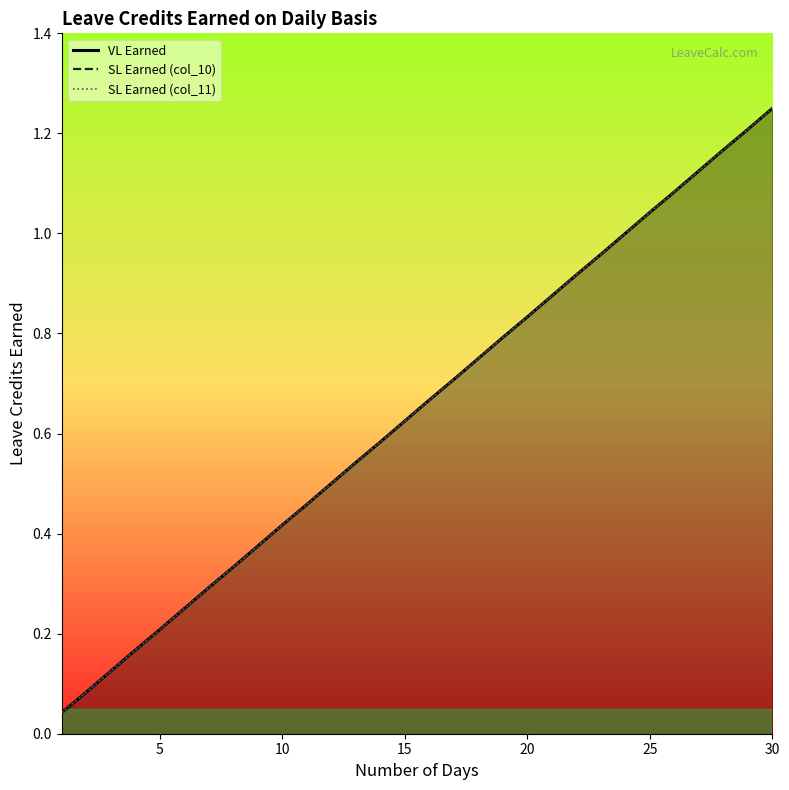

Reading right to left, extract all data points from this chart.

VL Earned: 1.2	1.2	1.2	1.1	1.1	1.0	1.0	1.0	0.9	0.9	0.8	0.8	0.8	0.7	0.7	0.6	0.6	0.5	0.5	0.5	0.4	0.4	0.3	0.3	0.2	0.2	0.2	0.1	0.1	0.0
SL Earned (col_10): 1.2	1.2	1.2	1.1	1.1	1.0	1.0	1.0	0.9	0.9	0.8	0.8	0.8	0.7	0.7	0.6	0.6	0.5	0.5	0.5	0.4	0.4	0.3	0.3	0.2	0.2	0.2	0.1	0.1	0.0
SL Earned (col_11): 1.2	1.2	1.2	1.1	1.1	1.0	1.0	1.0	0.9	0.9	0.8	0.8	0.8	0.7	0.7	0.6	0.6	0.5	0.5	0.5	0.4	0.4	0.3	0.3	0.2	0.2	0.2	0.1	0.1	0.0